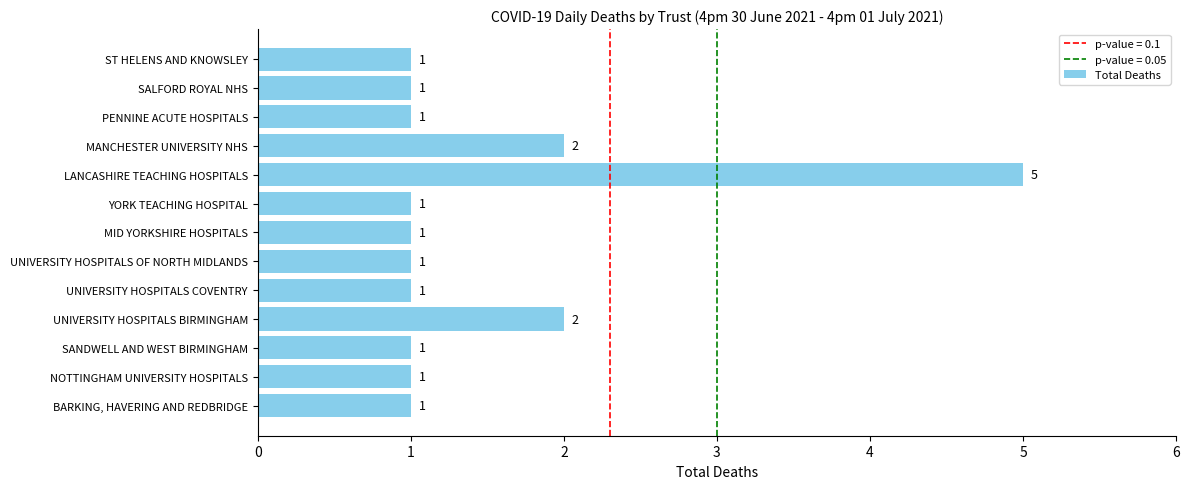

Is it true that the value at UNIVERSITY HOSPITALS COVENTRY is 1?

True